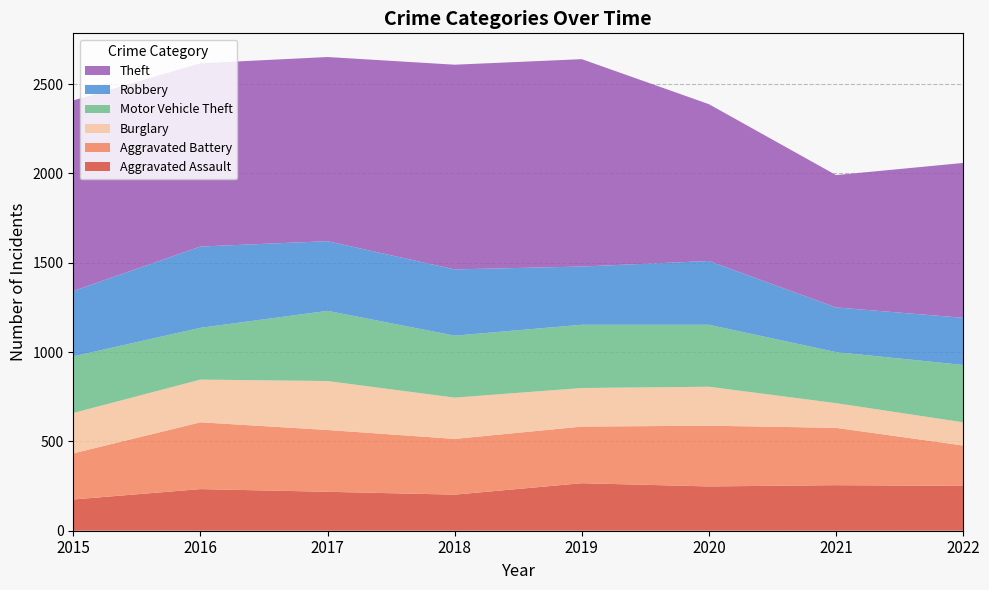

Reading left to right, what are all the values shown in this chart?

Aggravated Assault: 2015=175	2016=233	2017=218	2018=202	2019=266	2020=248	2021=255	2022=251
Aggravated Battery: 2015=258	2016=374	2017=346	2018=312	2019=317	2020=340	2021=321	2022=226
Burglary: 2015=226	2016=239	2017=274	2018=231	2019=216	2020=218	2021=138	2022=130
Motor Vehicle Theft: 2015=317	2016=290	2017=393	2018=347	2019=354	2020=347	2021=286	2022=321
Robbery: 2015=366	2016=455	2017=390	2018=371	2019=326	2020=357	2021=250	2022=264
Theft: 2015=1067	2016=1026	2017=1031	2018=1146	2019=1161	2020=878	2021=741	2022=867